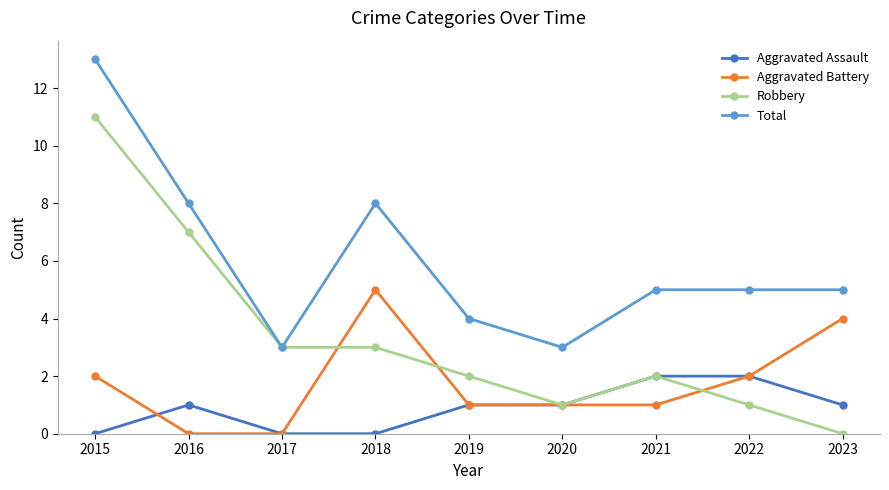

True or false: Aggravated Assault and Total intersect in this chart.

False